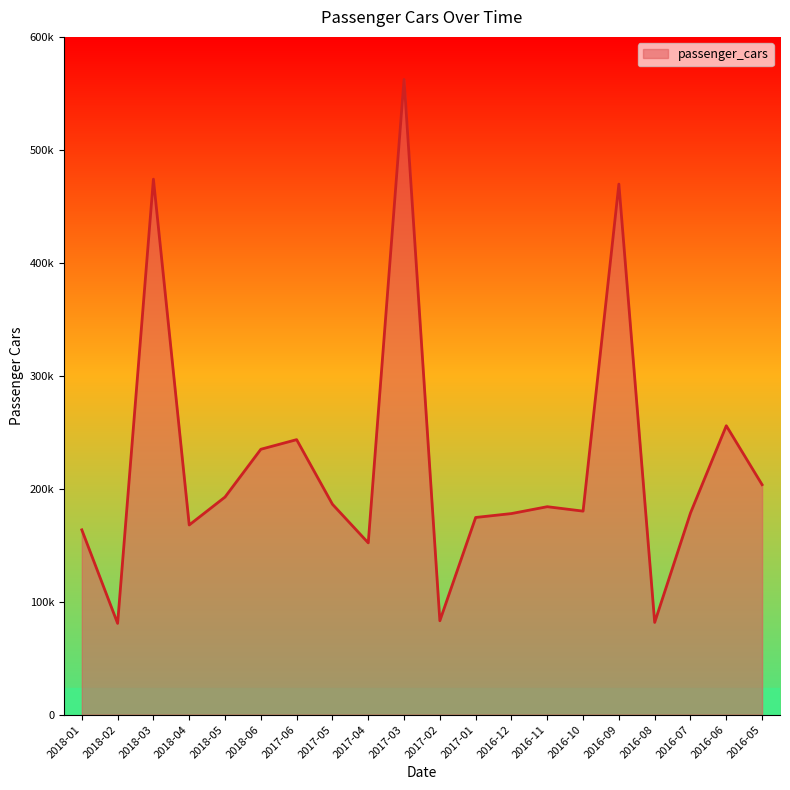

What is the label of the 13th point from the right?

2017-05